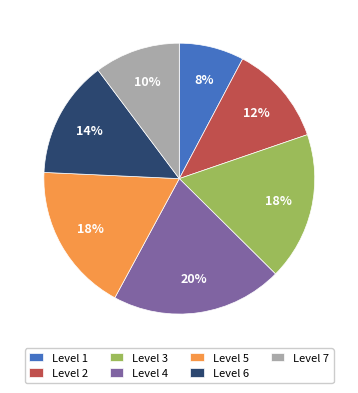

Combined, do Level 5 and Level 1 account for over 50%?

No